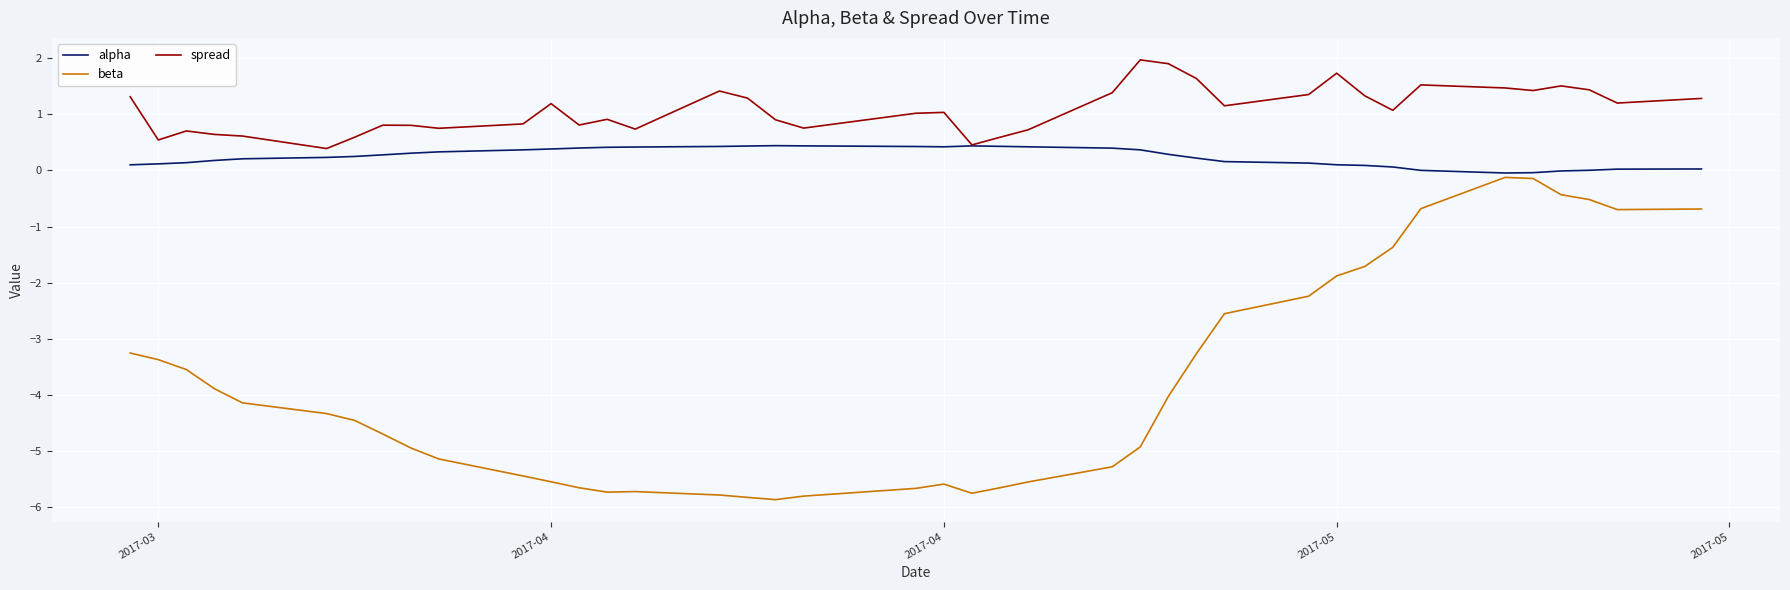

Rank the series by their maximum value, from lowest to highest.

beta, alpha, spread